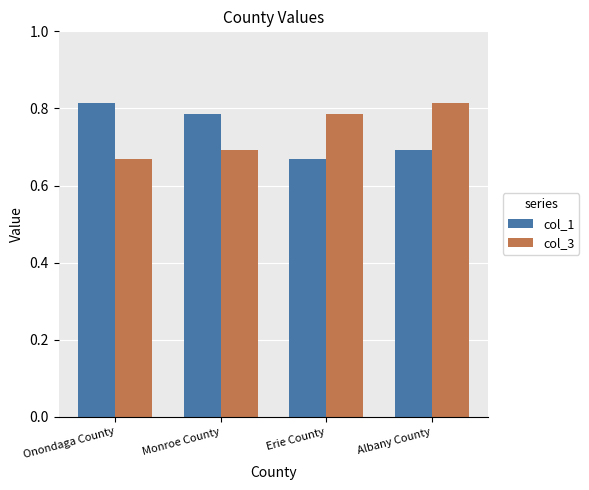

True or false: col_1 has a value of 0.7 at Albany County.

True